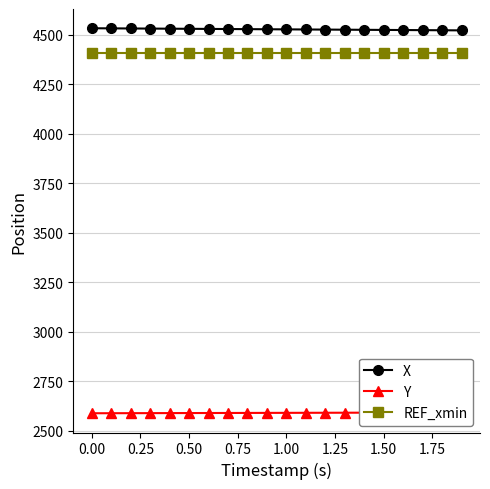

What is the highest value of the REF_xmin series?

4410.8